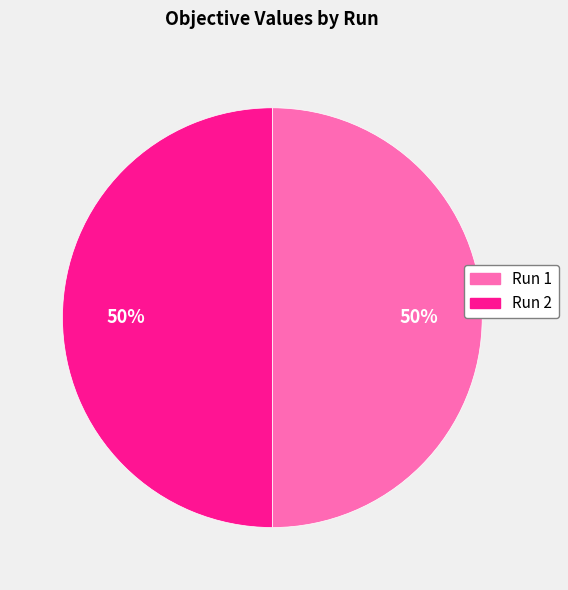

Do Run 2 and Run 1 together represent more than half of the pie?

Yes